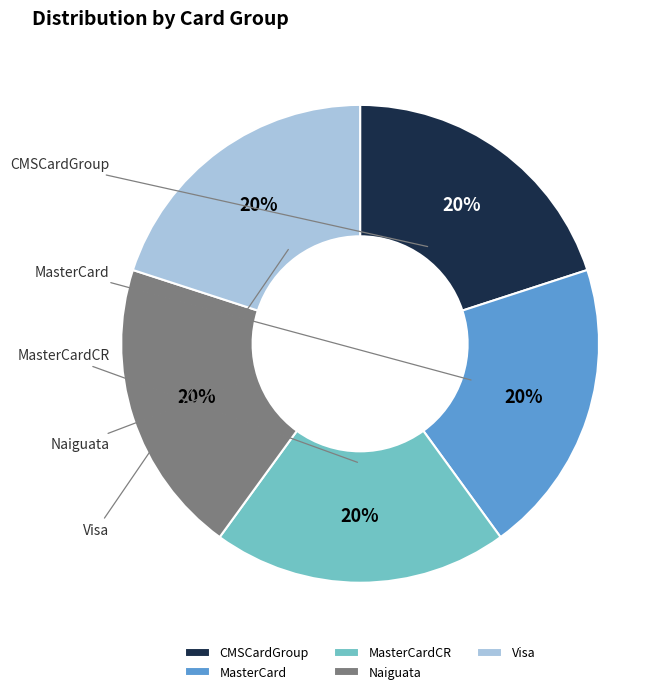

What percentage is the Naiguata slice, to the nearest percent?

20%